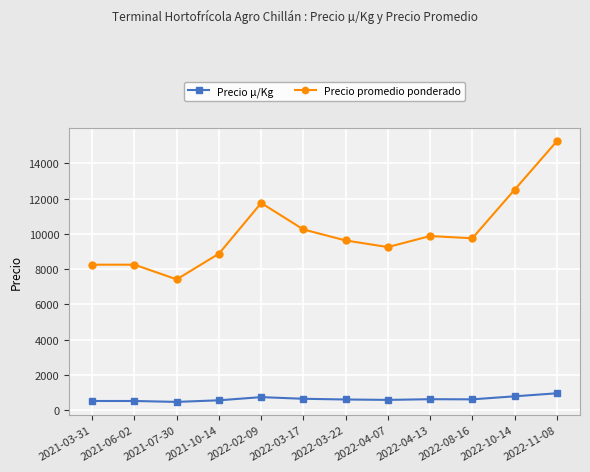

What is the sum of the Precio promedio ponderado values at 2022-03-17 and 2021-03-31?

18500